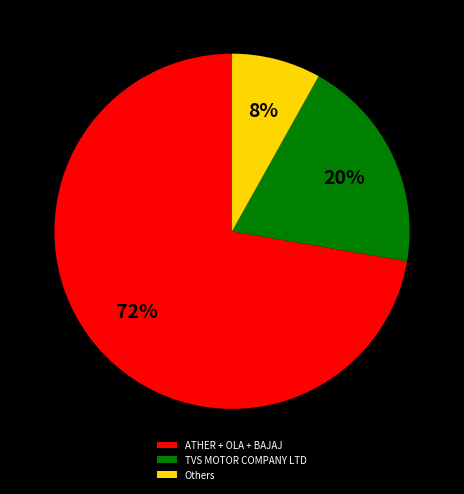

Between ATHER + OLA + BAJAJ and TVS MOTOR COMPANY LTD, which is larger?

ATHER + OLA + BAJAJ